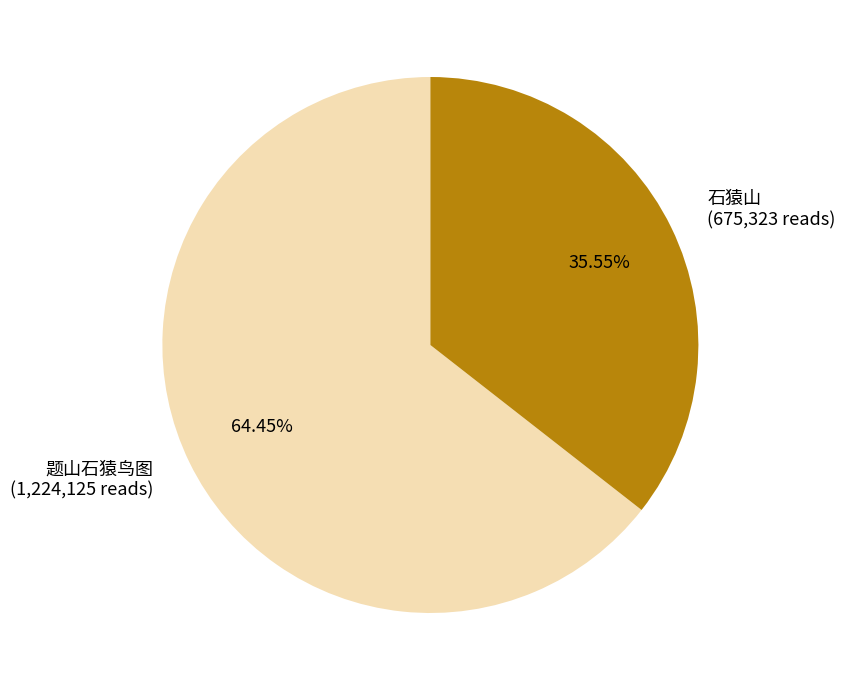

What is the ratio of the value at 题山石猿鸟图 to the value at 石猿山?

1.8